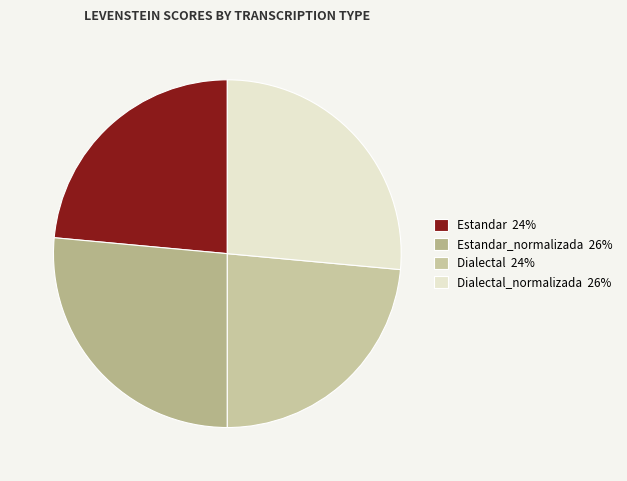

What is the largest slice in the pie chart?

Estandar_normalizada